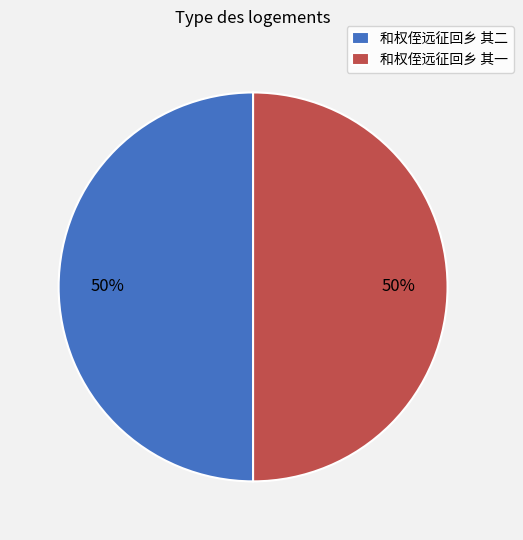

Is it true that 和权侄远征回乡 其一 is 61% of the pie?

False